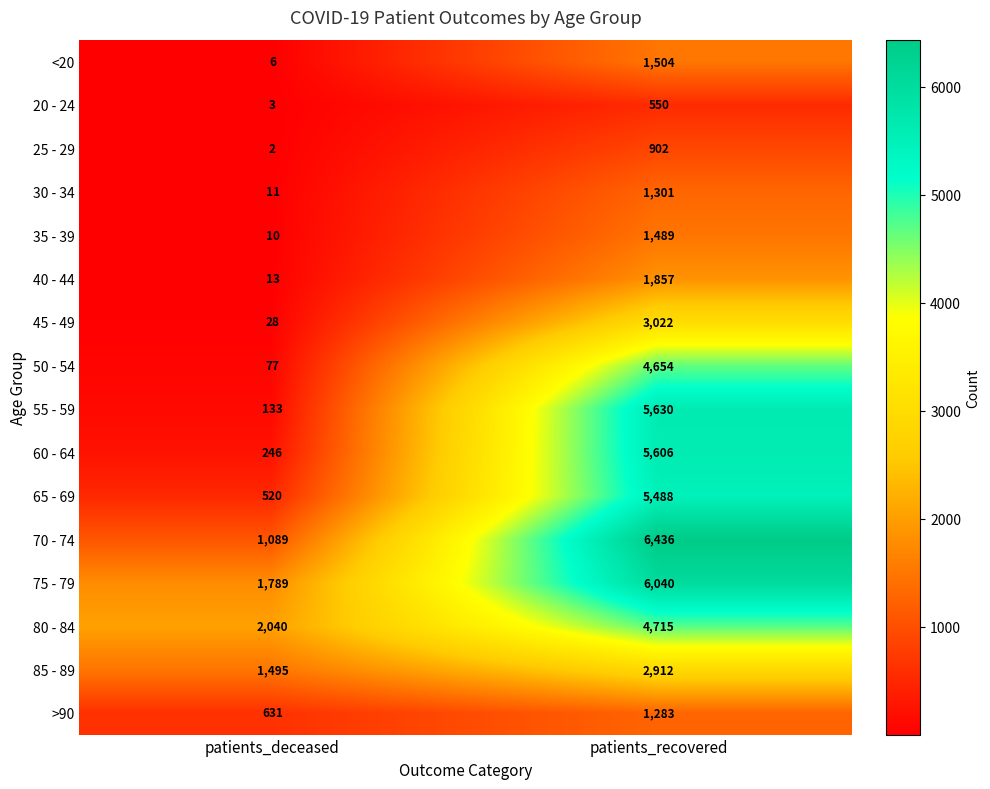

What is the difference between the maximum and minimum values in the 20 - 24 series?

547